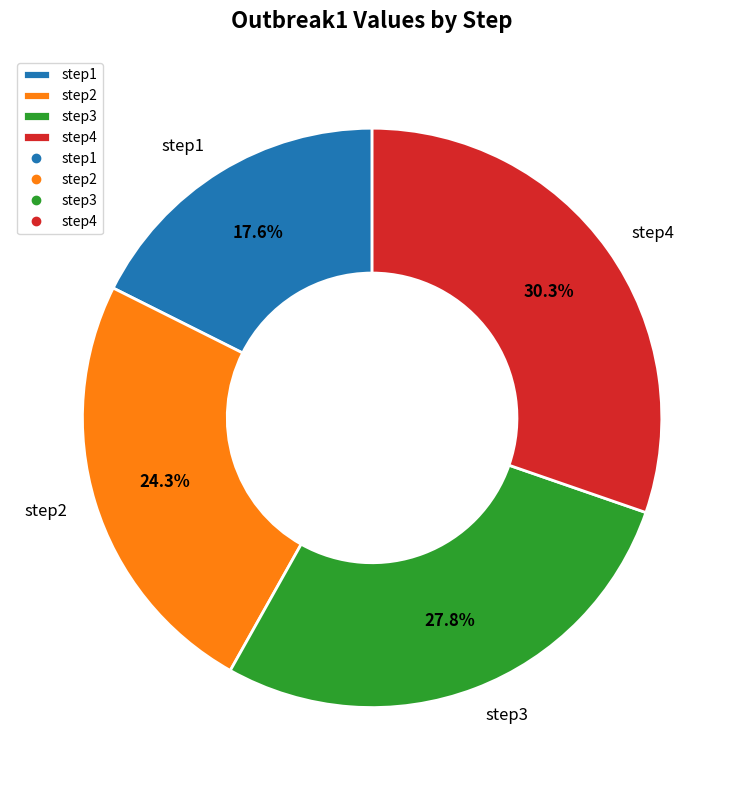

To the nearest percent, what is the difference between the largest and smallest slice percentages?

13%